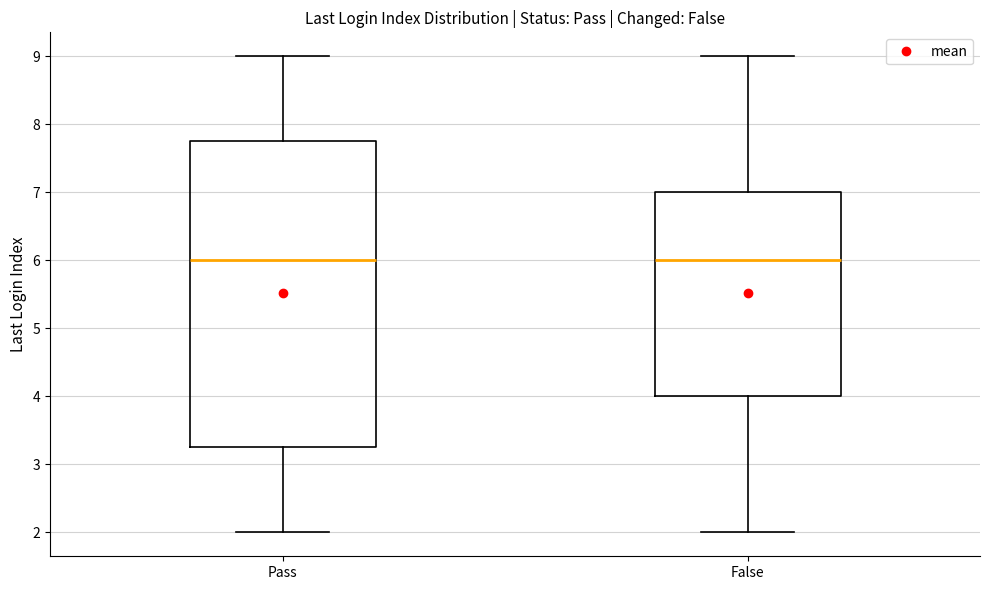

Reading left to right, read every box against the y-axis: the position of its median line, the range the box covers, and the ends of its whiskers. The values are not printed on the chart, so give them approximately, as read against the axis.

Pass: median 6.0, box 3.3 to 7.8, whiskers 2.0 to 9.0
False: median 6.0, box 4.0 to 7.0, whiskers 2.0 to 9.0